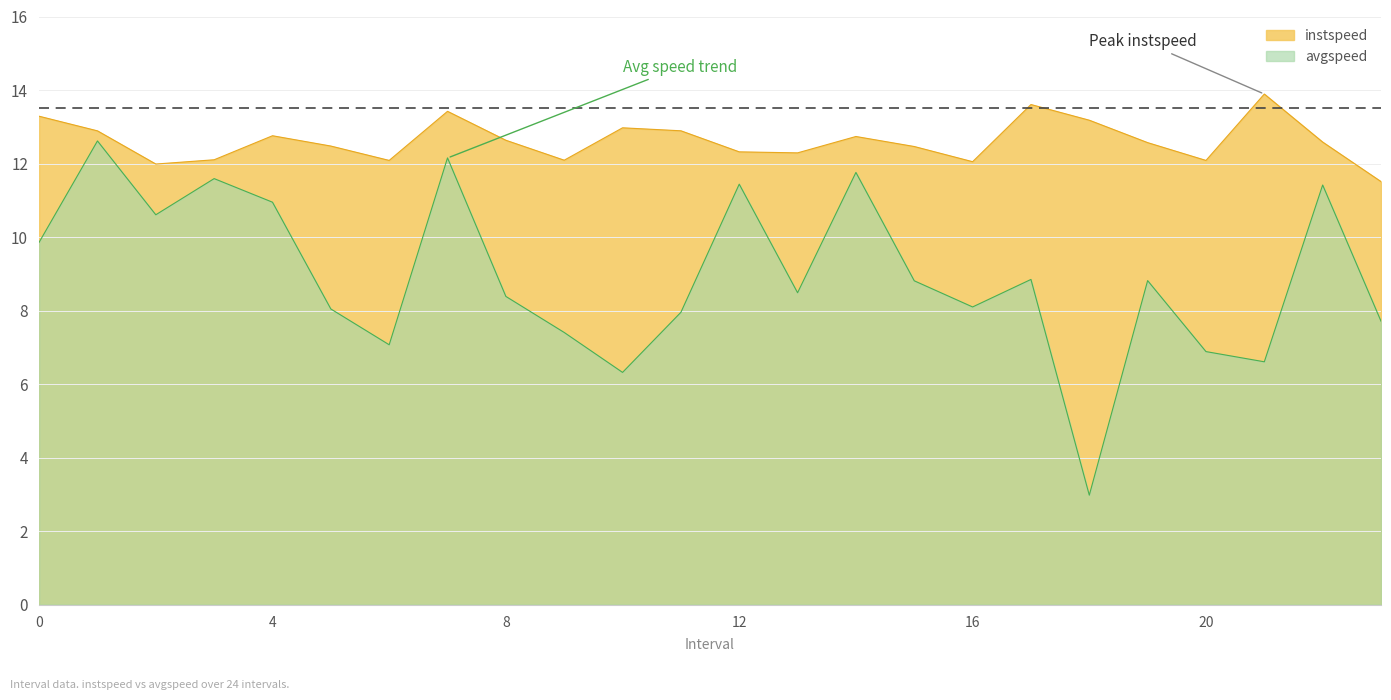

Rank the categories by instspeed value from highest to lowest.

21, 17, 7, 0, 18, 10, 11, 1, 4, 14, 8, 22, 19, 5, 15, 12, 13, 3, 9, 6, 20, 16, 2, 23